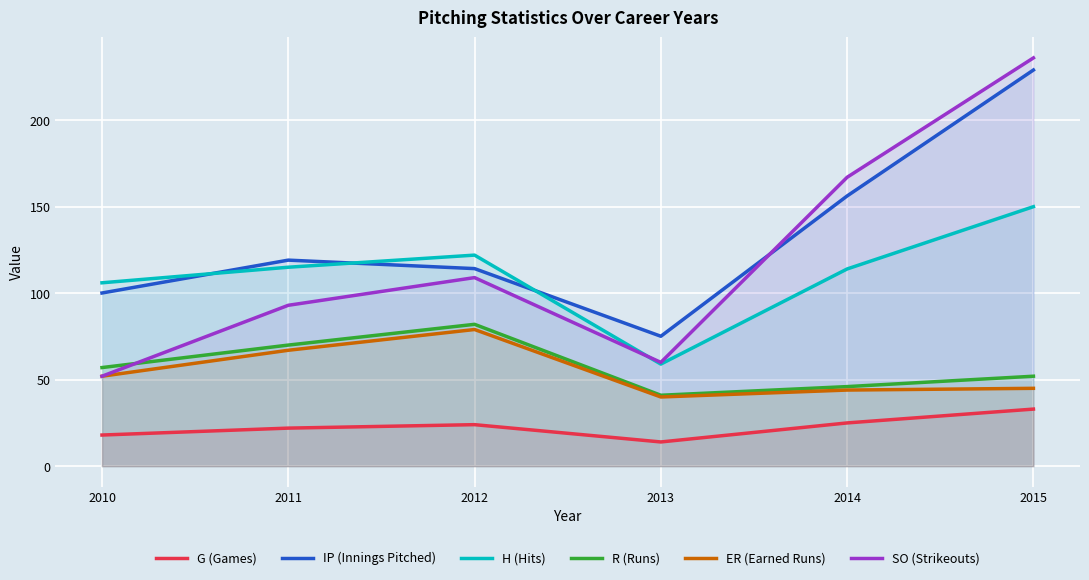

True or false: H (Hits) has a value of 41.1 at 2013.

False